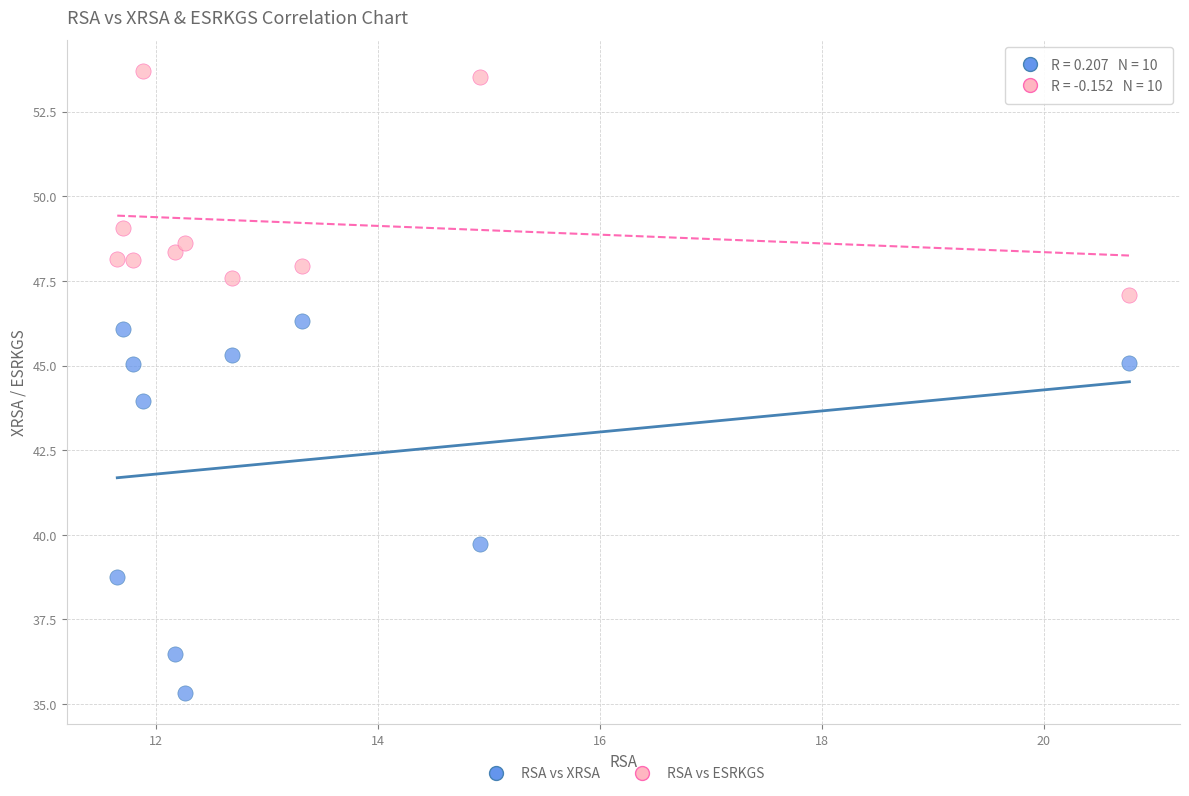

Across all data points, what is the range of Y values (max minus min)?

18.4